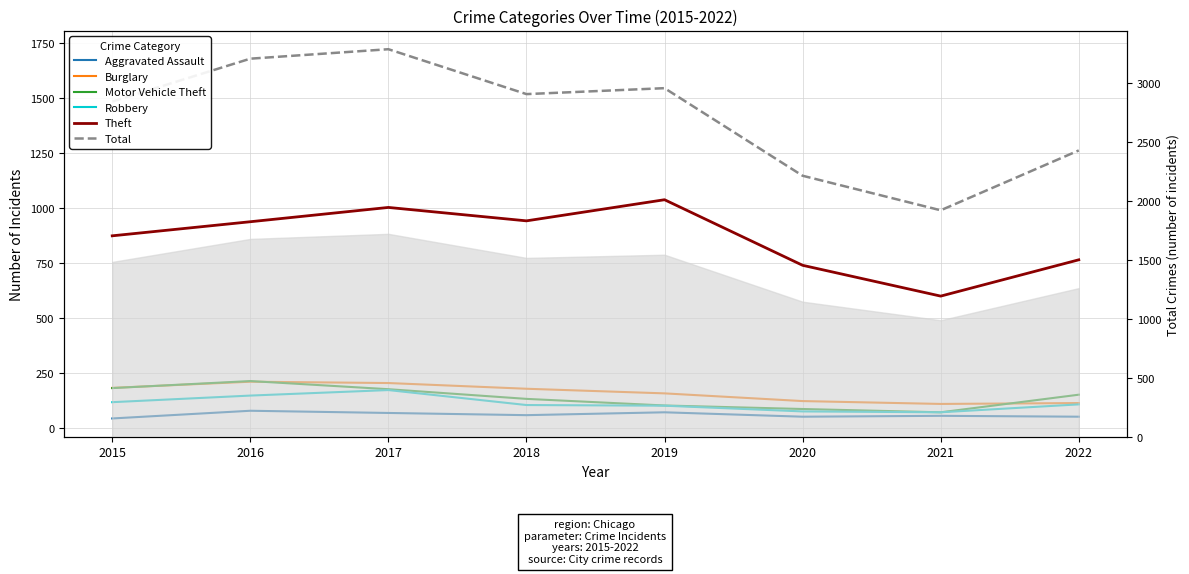

Count the number of categories in the chart.

8